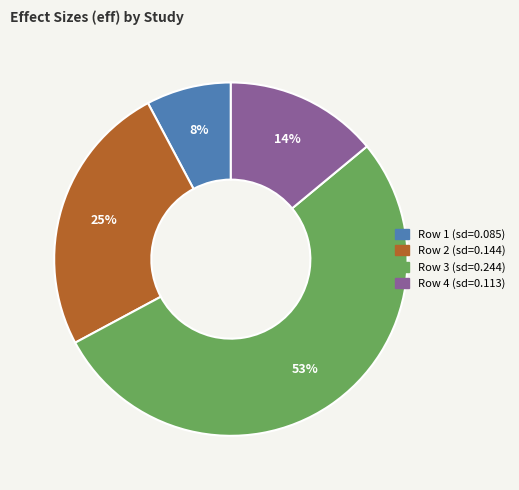

Is the sum of Row 4 (sd=0.113) and Row 2 (sd=0.144) greater than half?

No